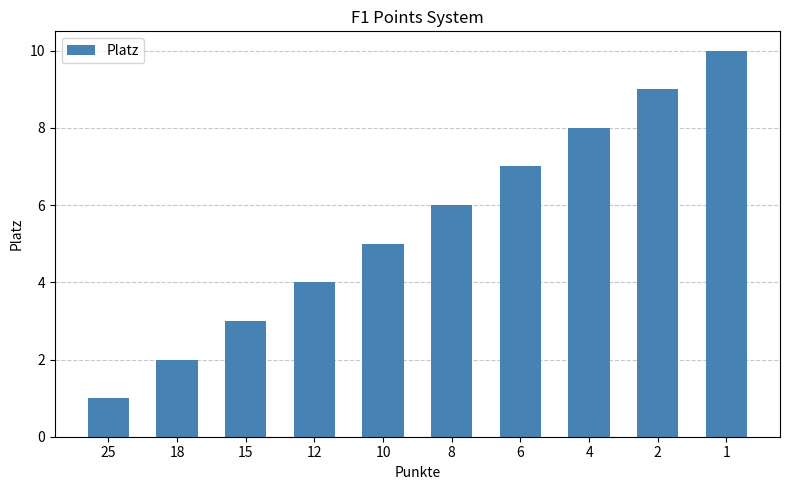

Read the value at 18.

2